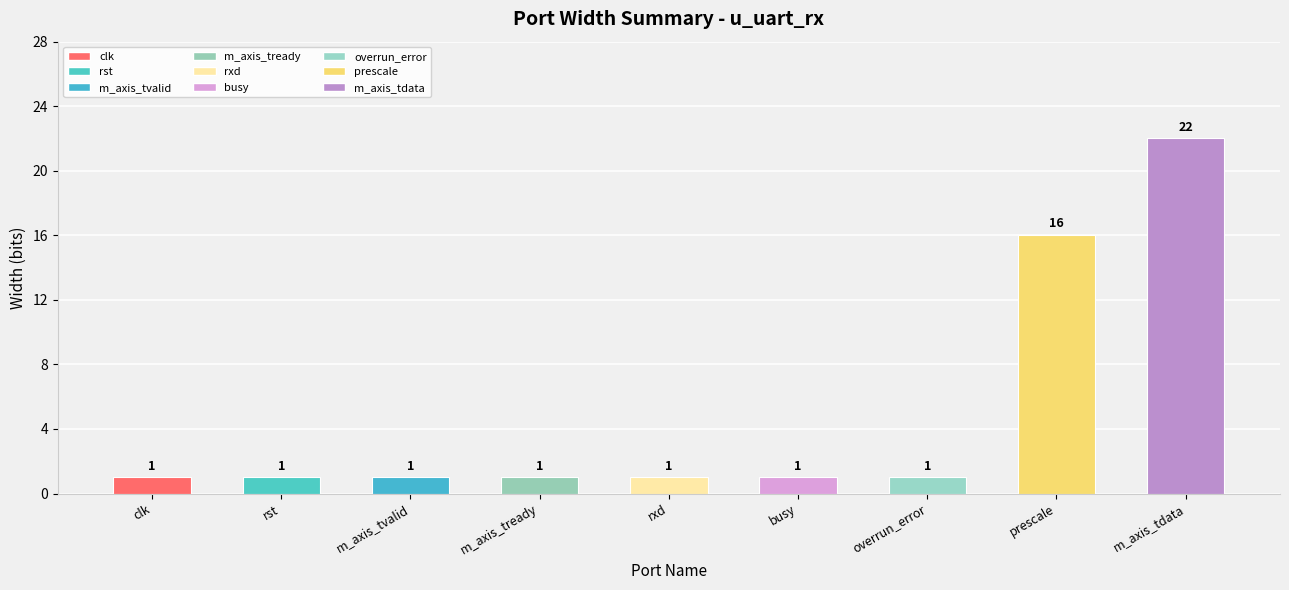

What is the sum of the values at overrun_error and prescale?

17